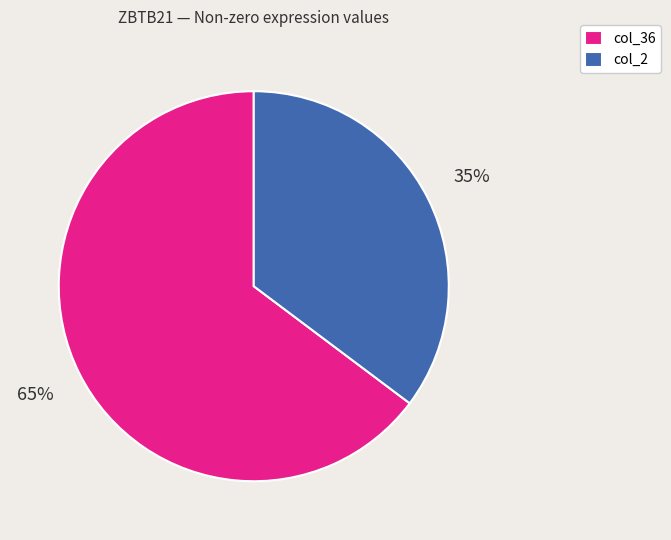

To the nearest percent, what is the average slice percentage?

50%